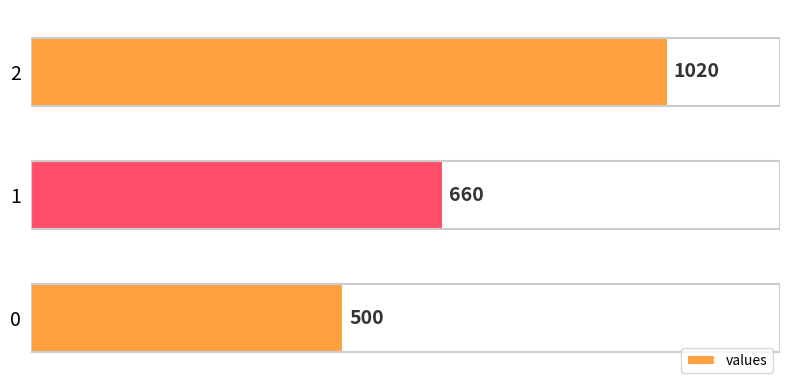

List the labels in order of value, largest first.

2, 1, 0